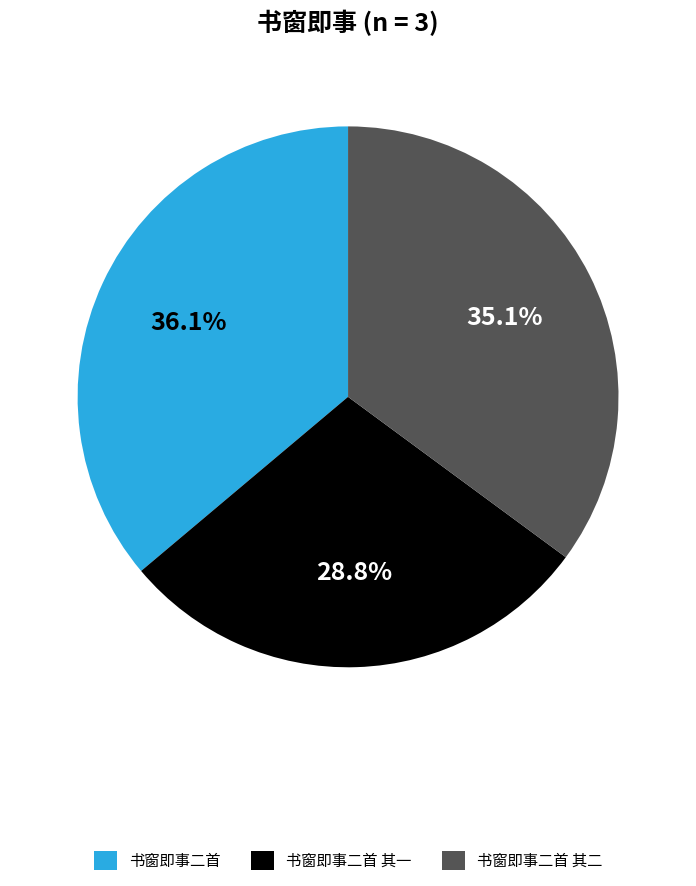

To the nearest percent, what portion does 书窗即事二首 represent?

36%